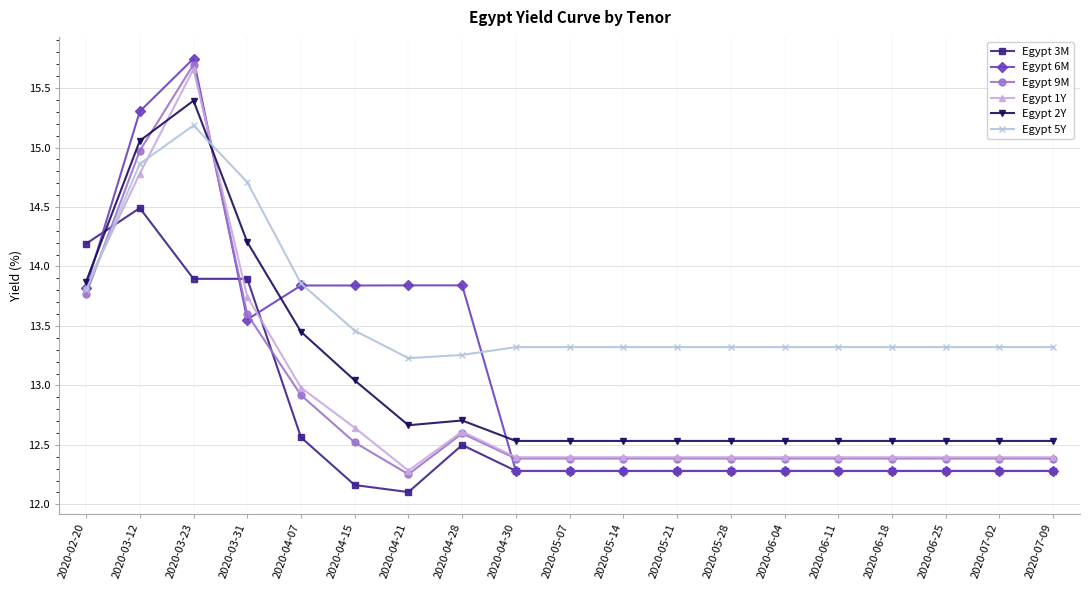

Read the Egypt 2Y value at 2020-05-14.

12.5